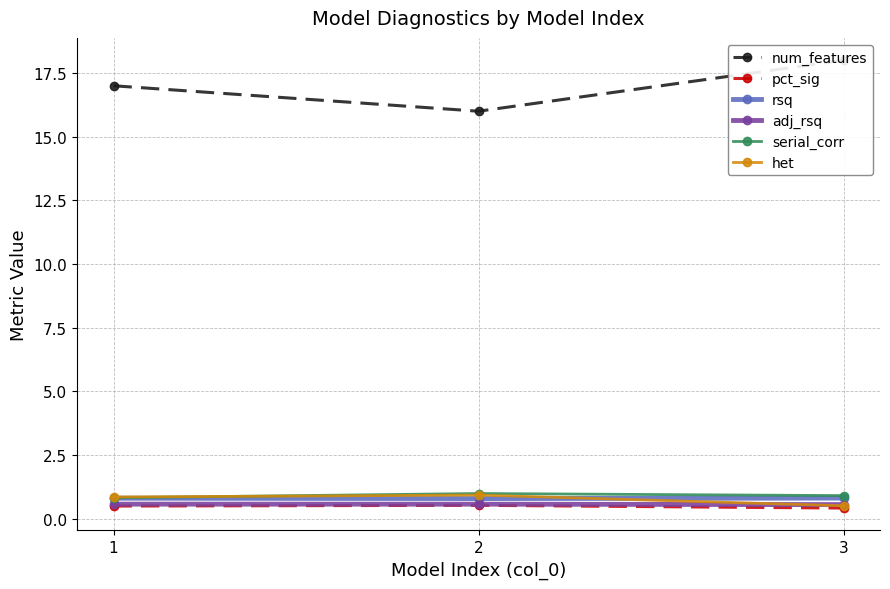

Reading left to right, extract all data points from this chart.

num_features: 1=17.0	2=16.0	3=18.0
pct_sig: 1=0.5	2=0.5	3=0.4
rsq: 1=0.8	2=0.8	3=0.8
adj_rsq: 1=0.6	2=0.6	3=0.6
serial_corr: 1=0.8	2=1.0	3=0.9
het: 1=0.9	2=0.9	3=0.5